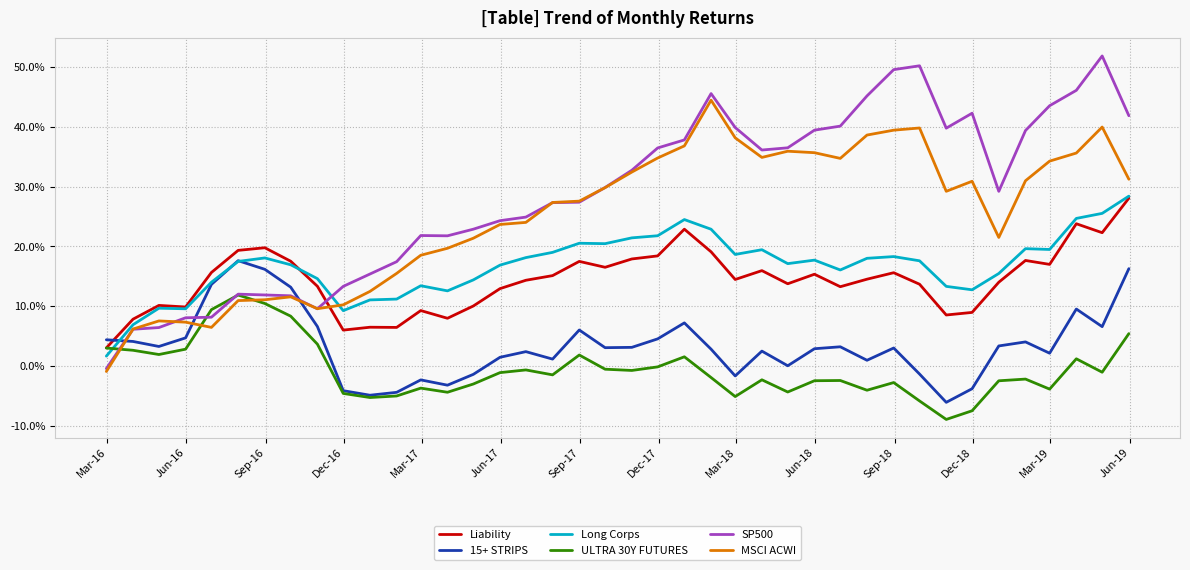

Does the chart display data point markers on the line(s)?

No